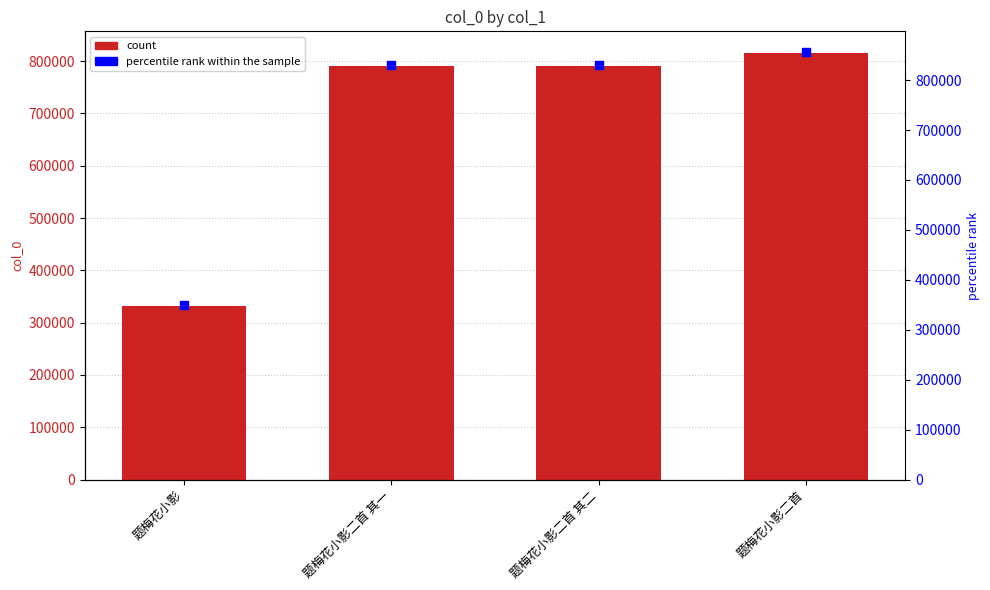

At how many categories does at least one series exceed 451389?

3